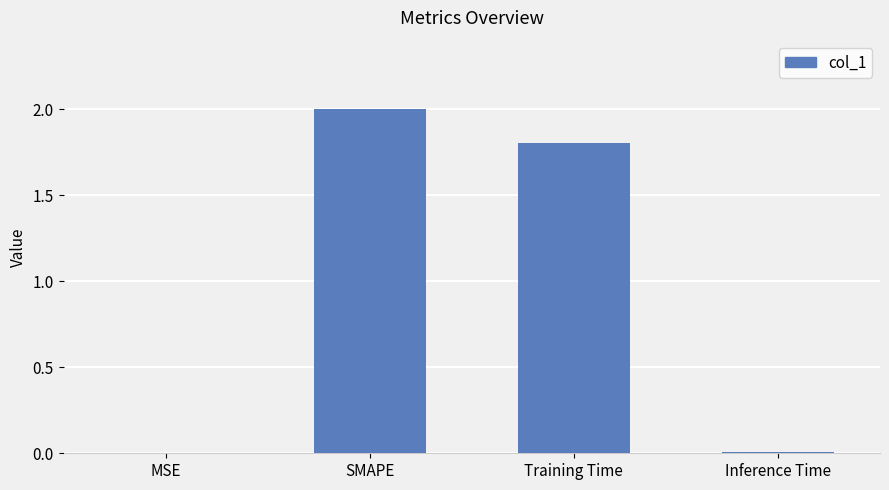

At which label does the data first exceed 1?

SMAPE